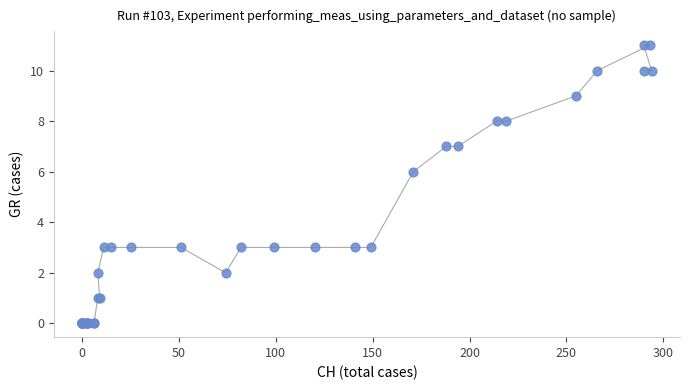

What Y value in the scatter plot is closest to 5?

6